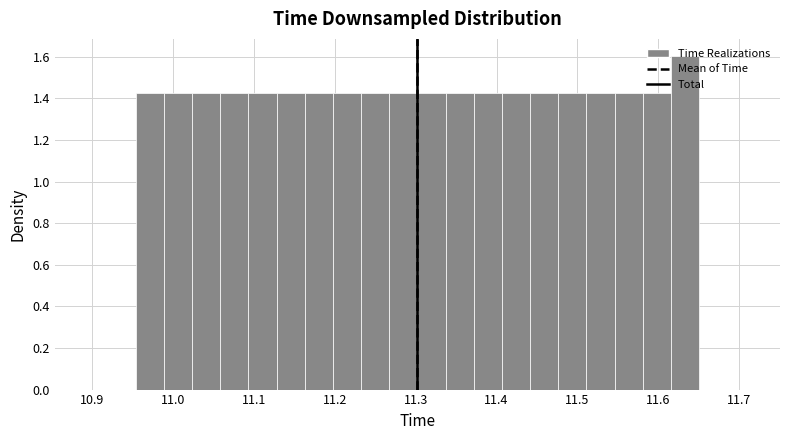

Around what value on the x-axis is the tallest bar? Give the approximate position of its centre, as read against the axis.

11.63